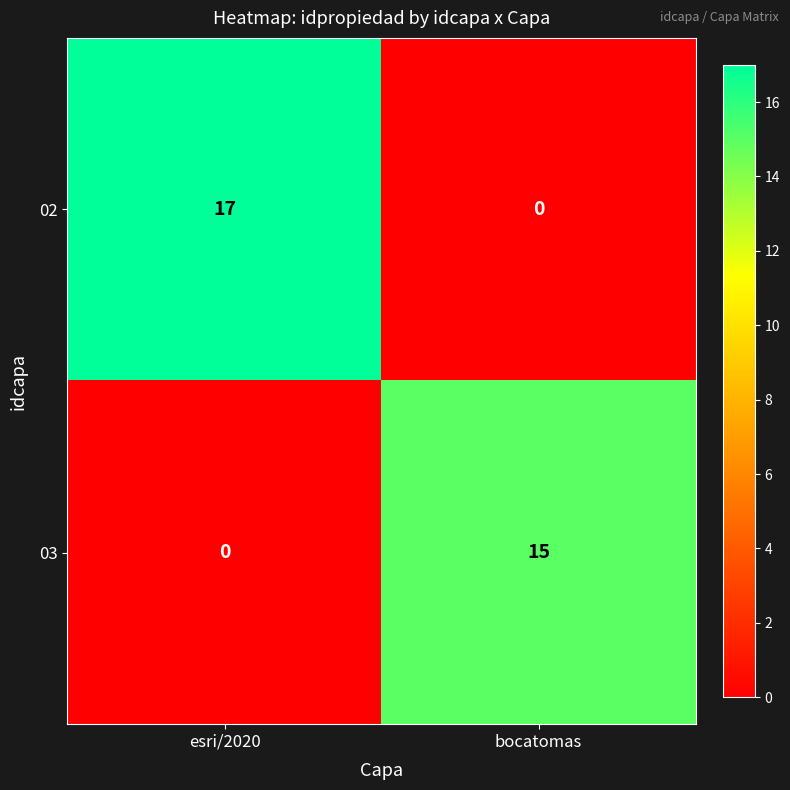

How many data points does each series have?

2